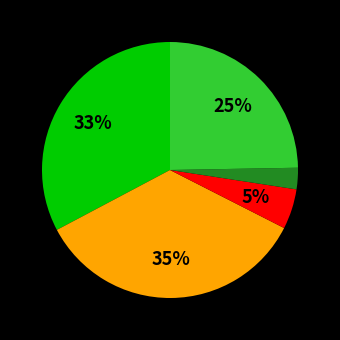

Is there any slice that represents more than half of the pie?

No